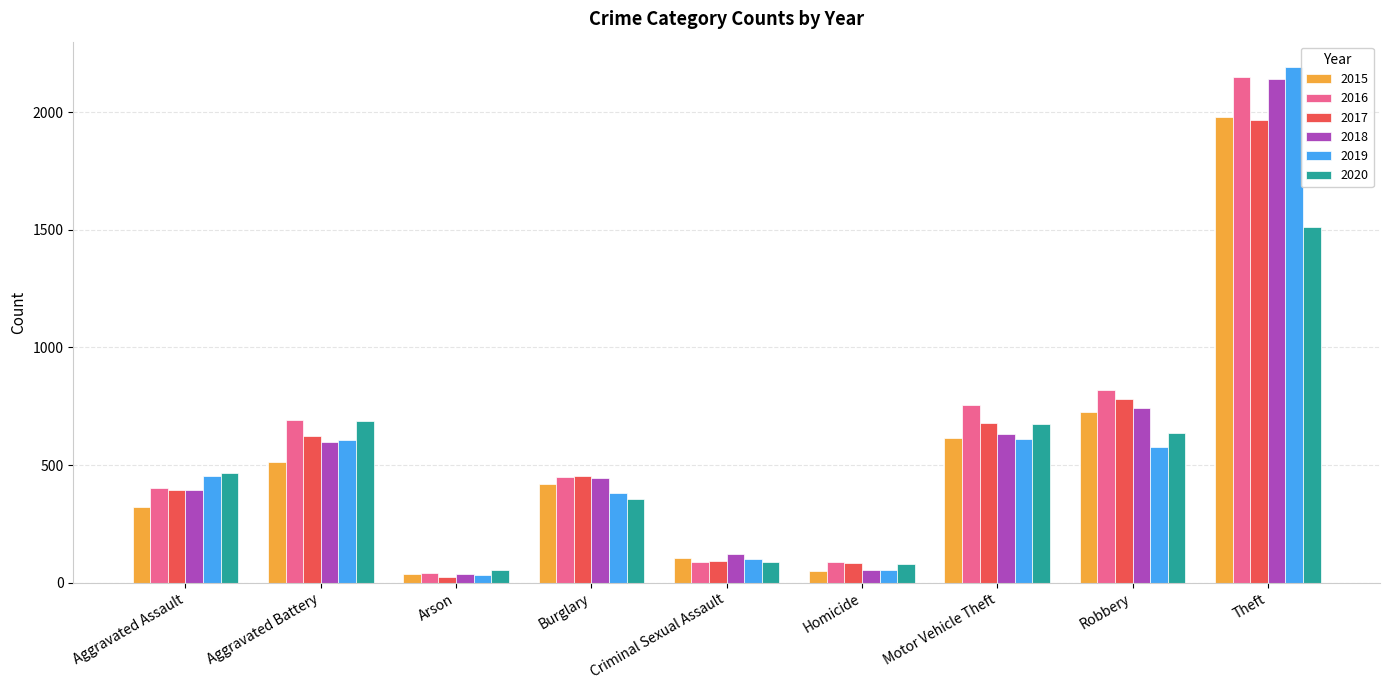

What is the maximum value for 2016?

2148